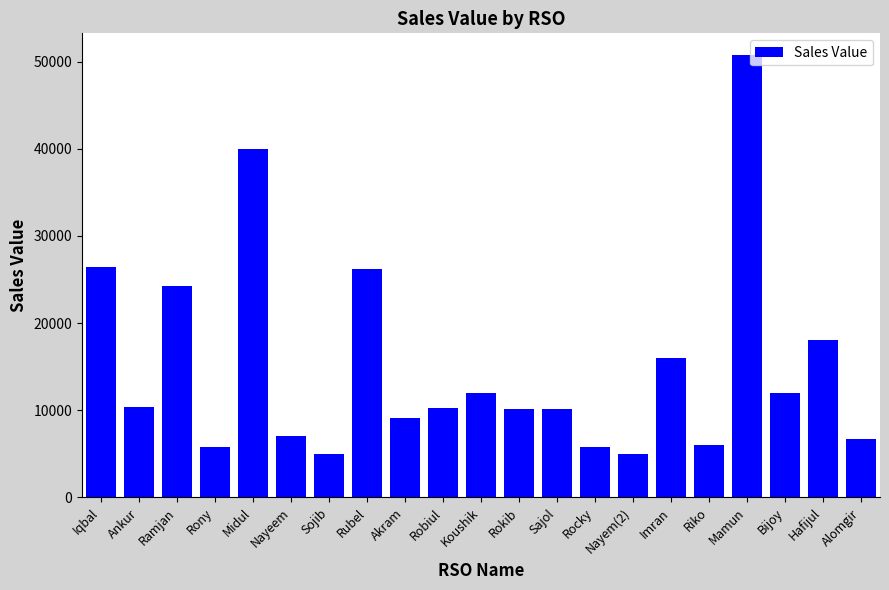

What is the label of the 7th bar from the left?

Sojib